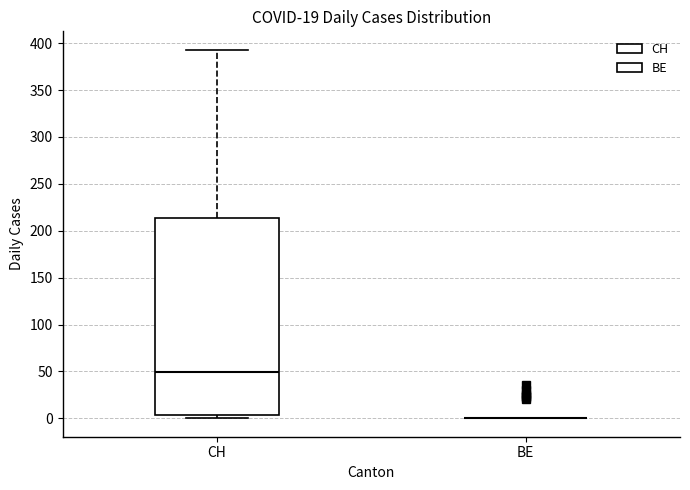

Reading left to right, read every box against the y-axis: the position of its median line, the range the box covers, and the ends of its whiskers. The values are not printed on the chart, so give them approximately, as read against the axis.

CH: median 50, box 5 to 215, whiskers 0 to 395
BE: box collapsed to a line at 0, whiskers 0 to 0